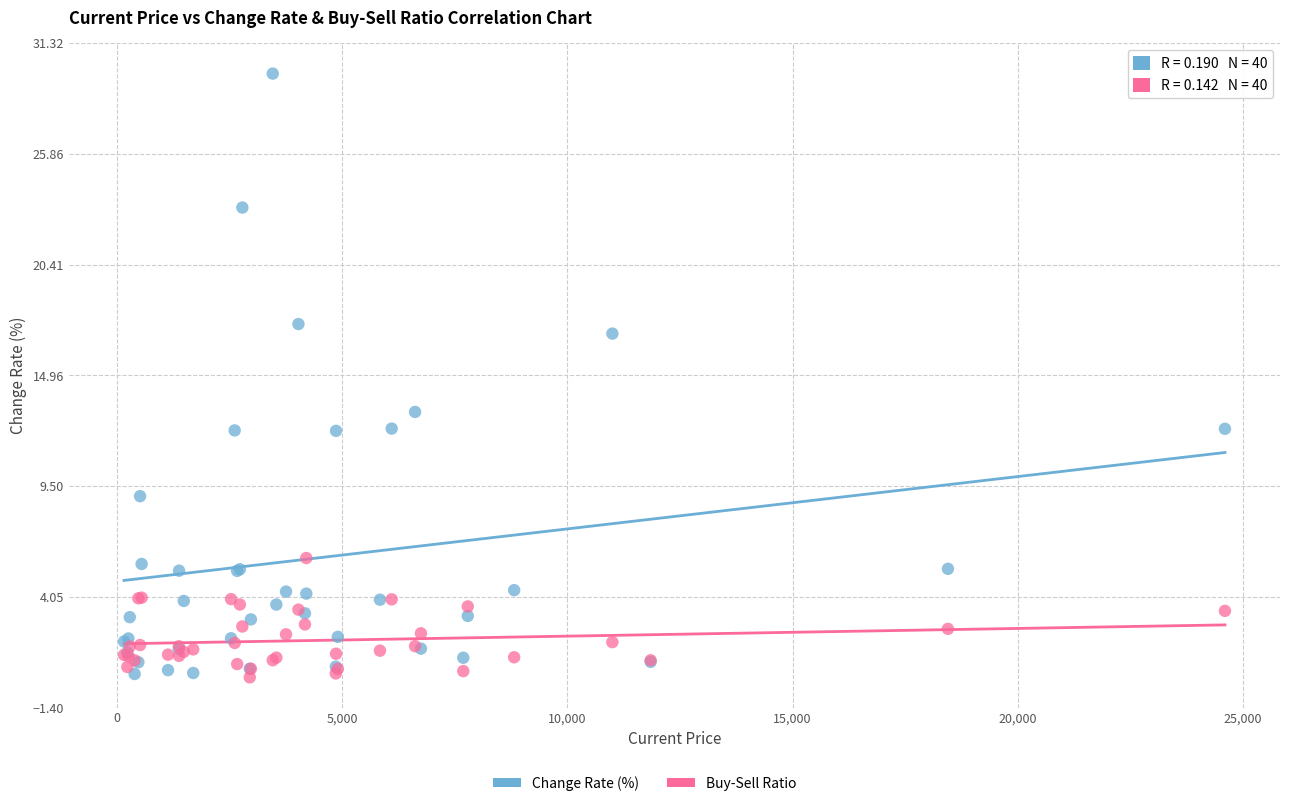

Across all series, what Y value is closest to 14?

13.2